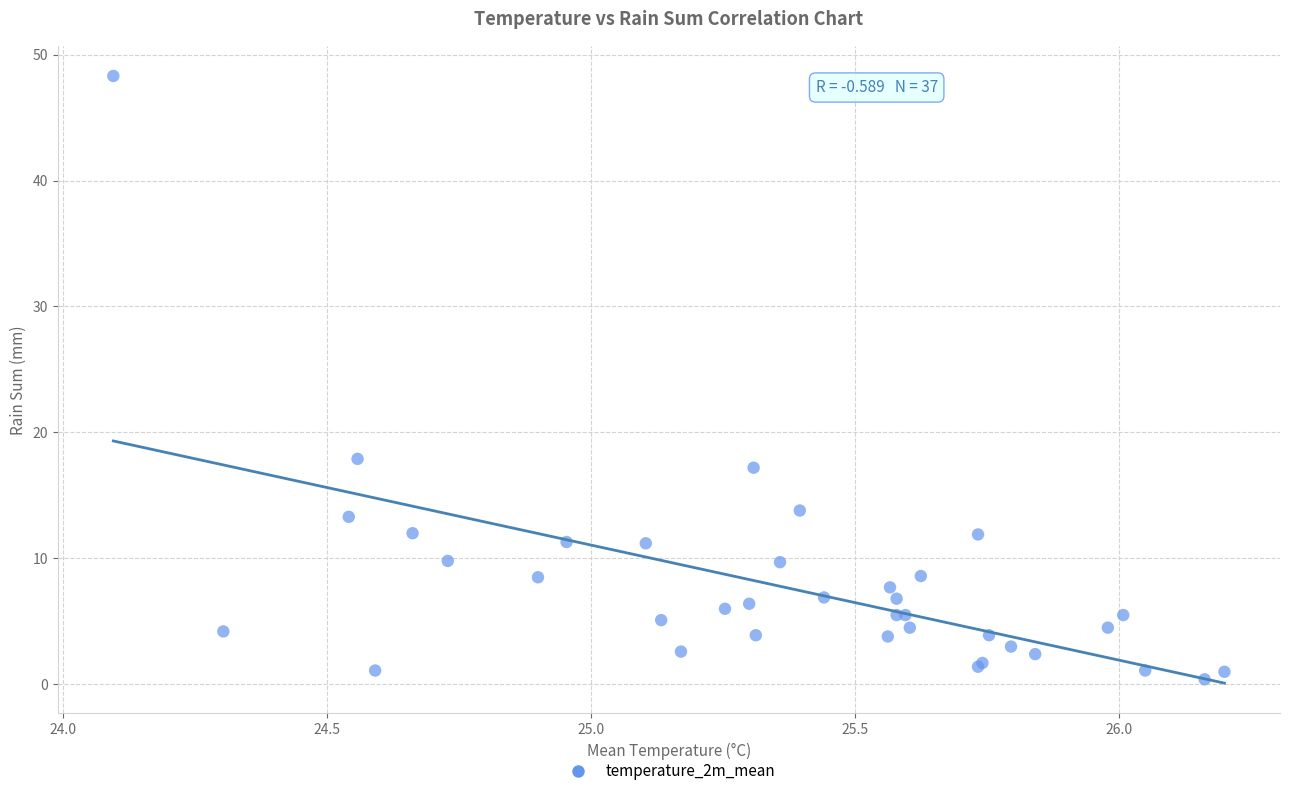

What Y value in the scatter plot is closest to 24?

17.9